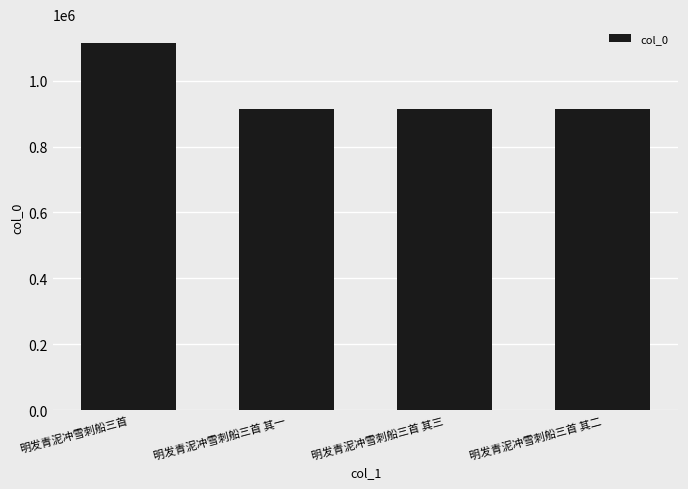

At which label is the value closest to 1014241?

明发青泥冲雪刺船三首 其一